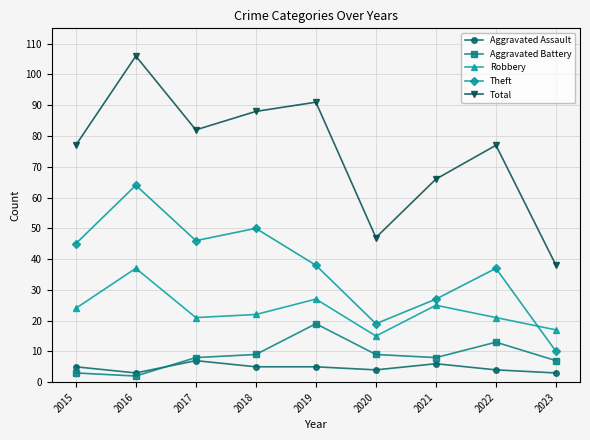

What is the lowest value of the Total series?

38